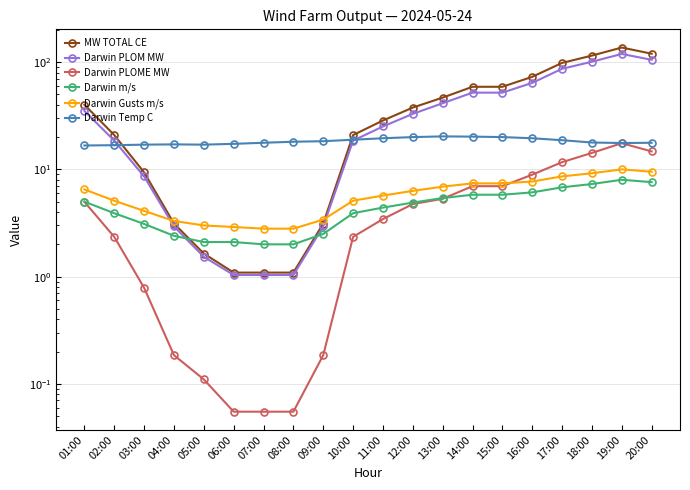

Reading right to left, transcribe all the data shown in this chart.

MW TOTAL CE: 20:00=119.8	19:00=136.8	18:00=115.1	17:00=98.3	16:00=72.9	15:00=58.9	14:00=58.9	13:00=46.7	12:00=37.7	11:00=28.6	10:00=20.9	09:00=3.1	08:00=1.1	07:00=1.1	06:00=1.1	05:00=1.6	04:00=3.1	03:00=9.4	02:00=20.9	01:00=40.1
Darwin PLOM MW: 20:00=105.1	19:00=119.2	18:00=100.8	17:00=86.7	16:00=64.0	15:00=51.9	14:00=51.9	13:00=41.4	12:00=32.9	11:00=25.1	10:00=18.5	09:00=2.9	08:00=1.0	07:00=1.0	06:00=1.0	05:00=1.5	04:00=2.9	03:00=8.6	02:00=18.5	01:00=35.1
Darwin PLOME MW: 20:00=14.7	19:00=17.5	18:00=14.2	17:00=11.7	16:00=8.9	15:00=7.0	14:00=7.0	13:00=5.3	12:00=4.7	11:00=3.4	10:00=2.3	09:00=0.2	08:00=0.1	07:00=0.1	06:00=0.1	05:00=0.1	04:00=0.2	03:00=0.8	02:00=2.3	01:00=5.0
Darwin m/s: 20:00=7.6	19:00=8.0	18:00=7.3	17:00=6.8	16:00=6.1	15:00=5.8	14:00=5.8	13:00=5.4	12:00=4.9	11:00=4.4	10:00=3.9	09:00=2.5	08:00=2.0	07:00=2.0	06:00=2.1	05:00=2.1	04:00=2.4	03:00=3.1	02:00=3.9	01:00=5.0
Darwin Gusts m/s: 20:00=9.5	19:00=10.0	18:00=9.2	17:00=8.6	16:00=7.7	15:00=7.4	14:00=7.4	13:00=6.9	12:00=6.3	11:00=5.7	10:00=5.1	09:00=3.4	08:00=2.8	07:00=2.8	06:00=2.9	05:00=3.0	04:00=3.3	03:00=4.1	02:00=5.1	01:00=6.5
Darwin Temp C: 20:00=17.7	19:00=17.6	18:00=17.8	17:00=18.7	16:00=19.5	15:00=20.0	14:00=20.2	13:00=20.3	12:00=20.0	11:00=19.5	10:00=18.9	09:00=18.3	08:00=18.1	07:00=17.7	06:00=17.3	05:00=17.0	04:00=17.1	03:00=17.0	02:00=16.8	01:00=16.7